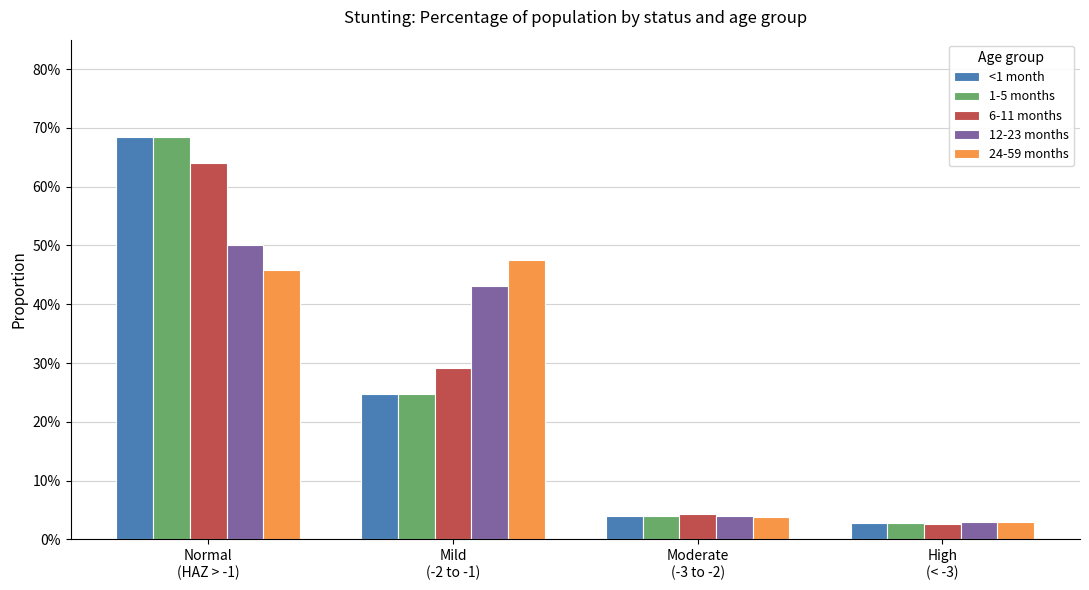

Are the bars grouped side by side (vs. stacked)?

Yes